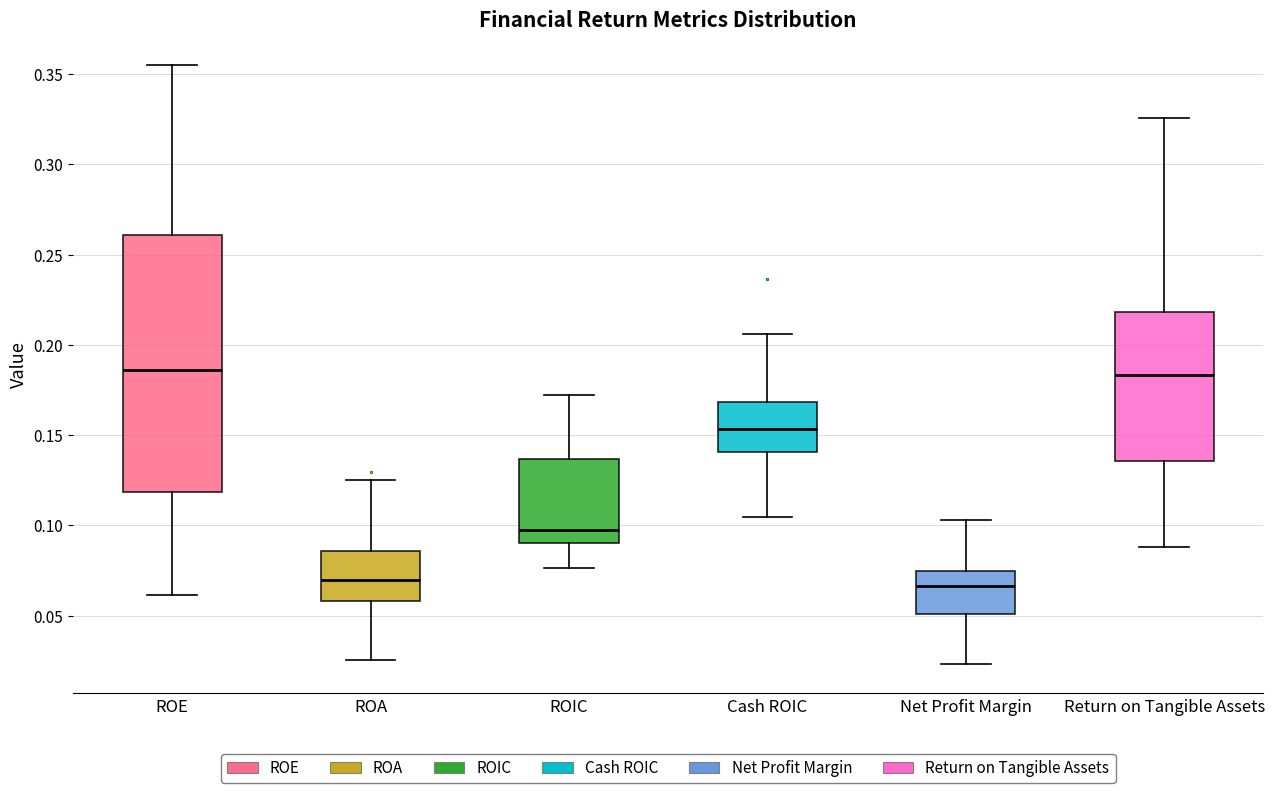

Reading left to right, read every box against the y-axis: the position of its median line, the range the box covers, and the ends of its whiskers. The values are not printed on the chart, so give them approximately, as read against the axis.

ROE: median 0.185, box 0.120 to 0.260, whiskers 0.060 to 0.355
ROA: median 0.070, box 0.060 to 0.085, whiskers 0.025 to 0.125
ROIC: median 0.100, box 0.090 to 0.135, whiskers 0.075 to 0.170
Cash ROIC: median 0.155, box 0.140 to 0.170, whiskers 0.105 to 0.205
Net Profit Margin: median 0.065, box 0.050 to 0.075, whiskers 0.025 to 0.105
Return on Tangible Assets: median 0.185, box 0.135 to 0.220, whiskers 0.090 to 0.325